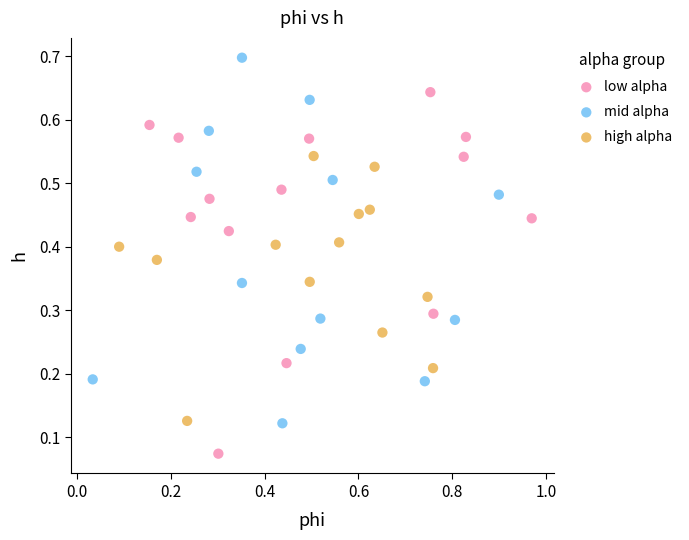

Which series reaches the minimum Y coordinate?

low alpha